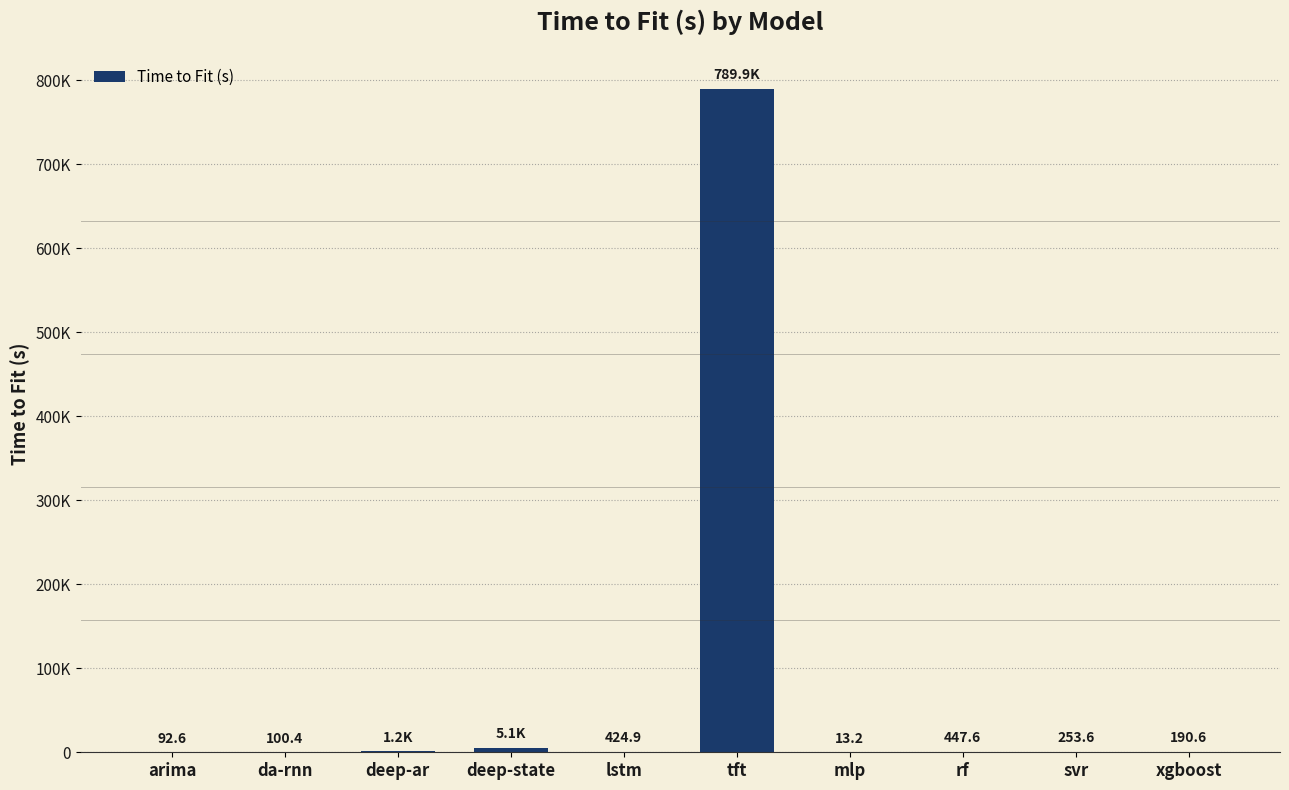

Are the bars grouped side by side (vs. stacked)?

No